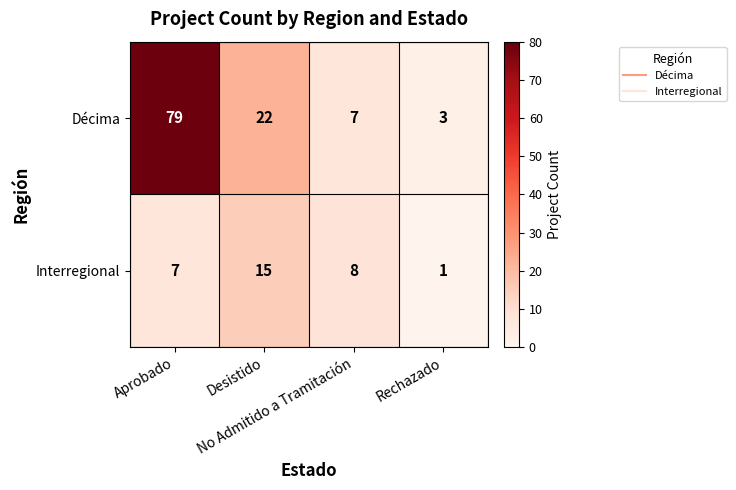

Between Aprobado and Desistido, which series saw the biggest shift?

Décima